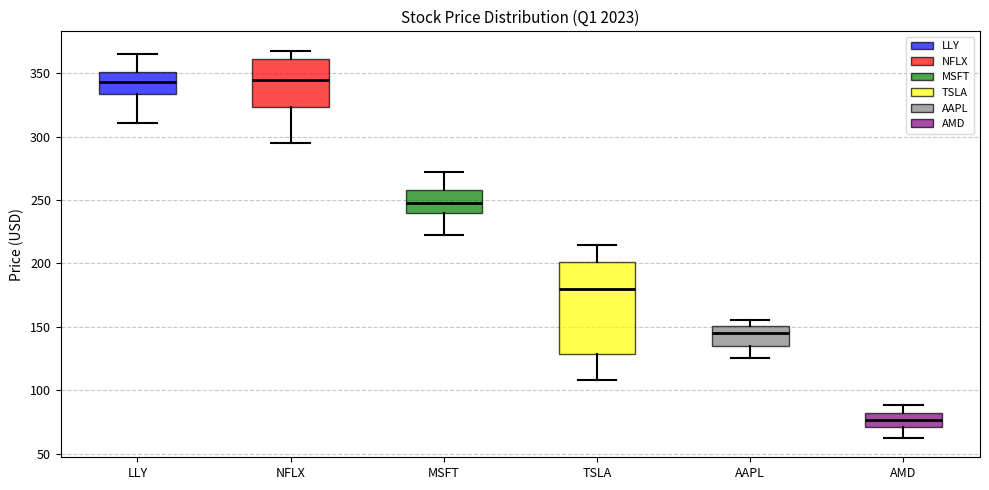

Comparing the boxes themselves (not the whiskers), which one is the tallest?

TSLA